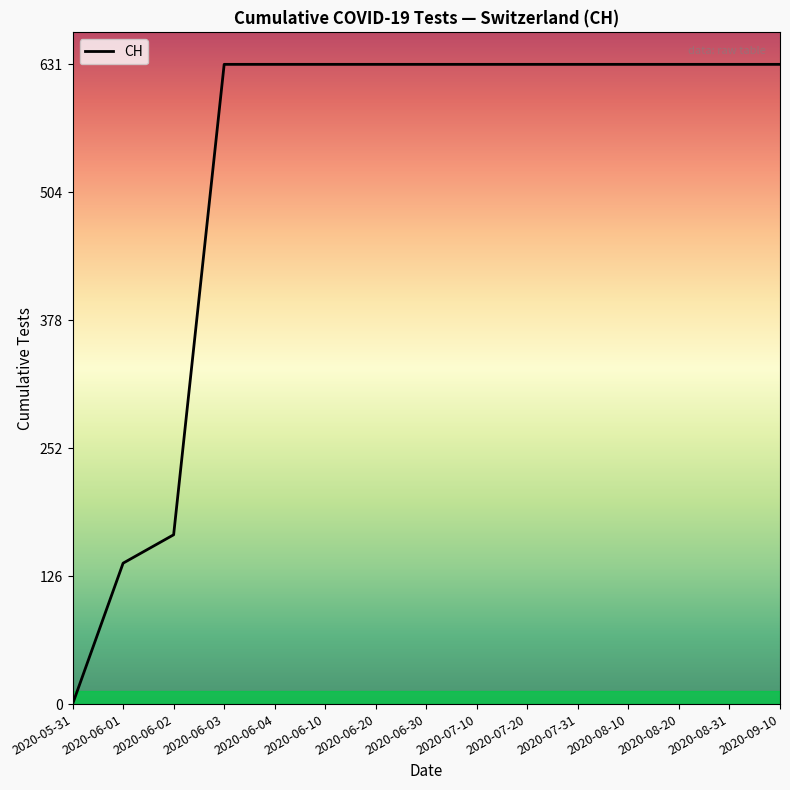

How many distinct data groups are displayed?

1